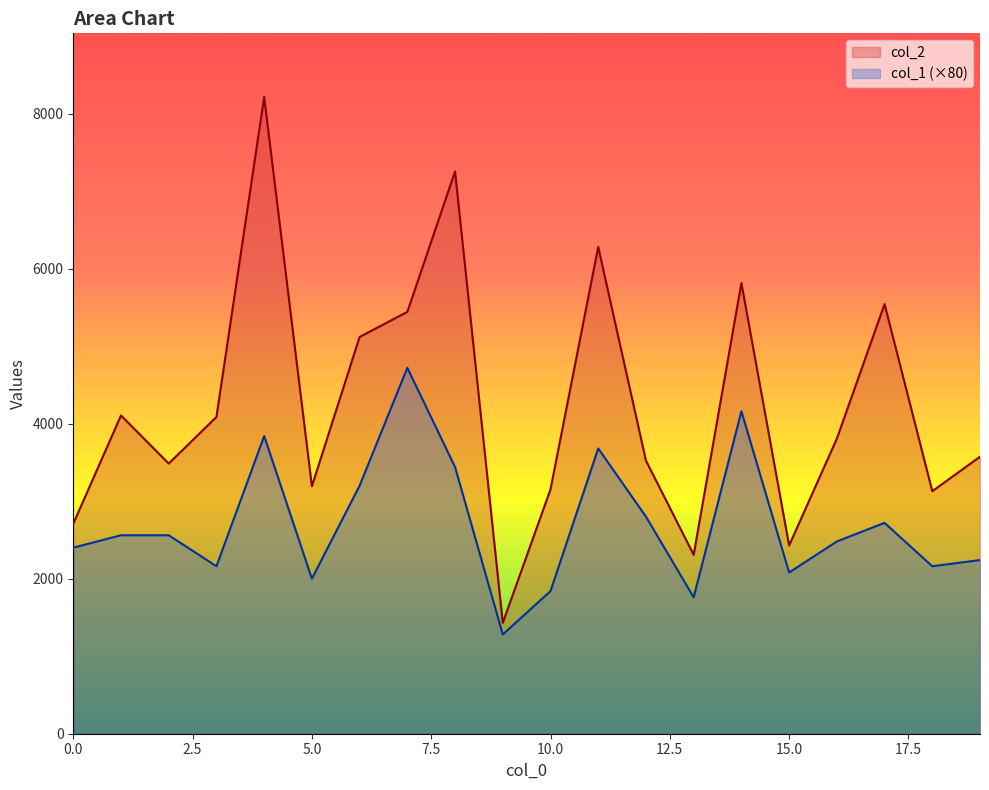

What is the difference between the maximum and minimum values in the col_2 series?

6783